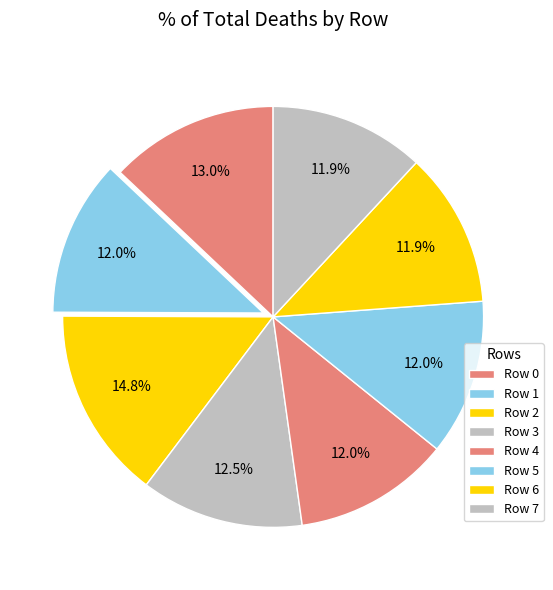

Rank the categories by value from highest to lowest.

Row 2, Row 0, Row 3, Row 1, Row 4, Row 5, Row 6, Row 7